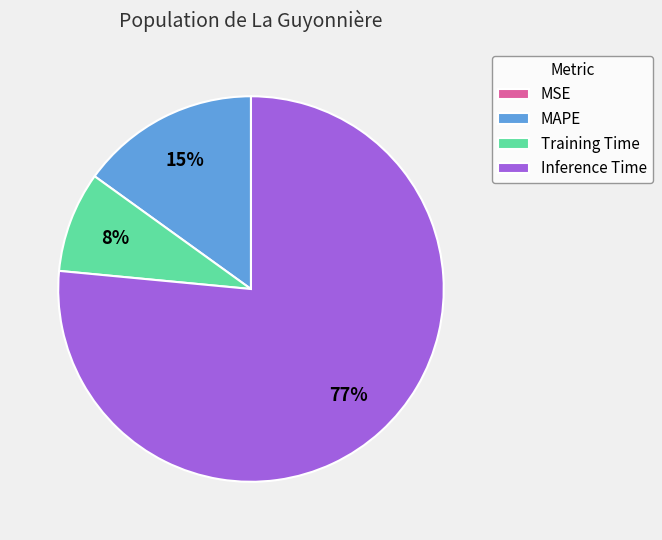

True or false: Training Time accounts for 8% of the total.

True